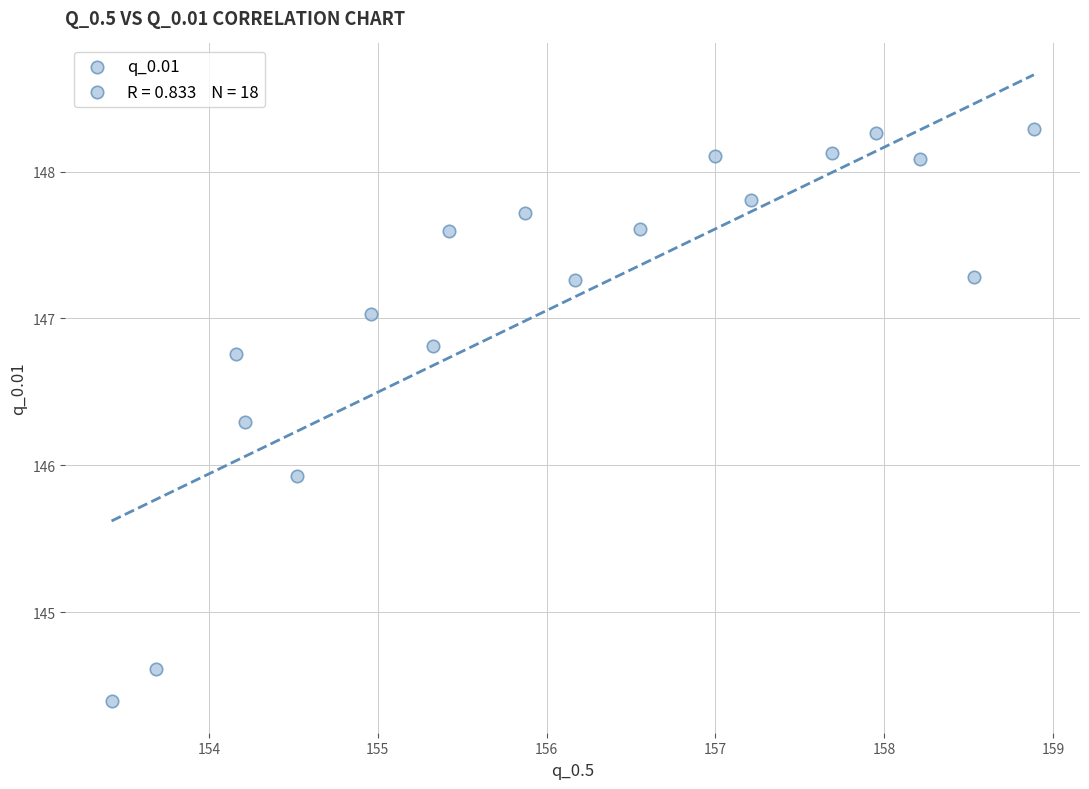

What Y value in the scatter plot is closest to 146?

145.9